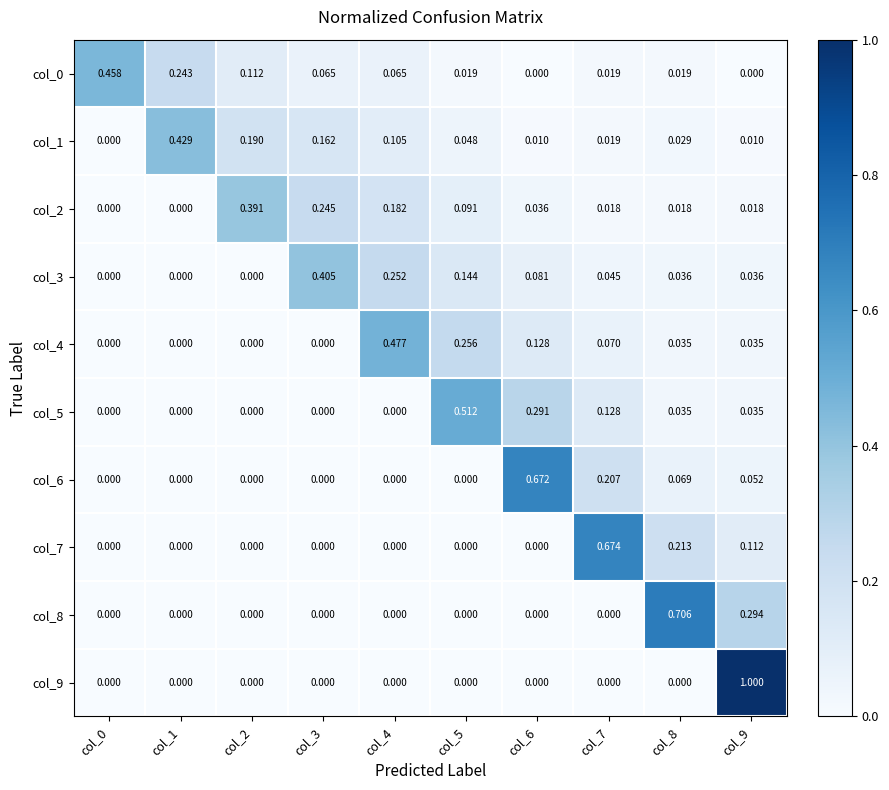

Which series changed the most between col_6 and col_9?

col_9